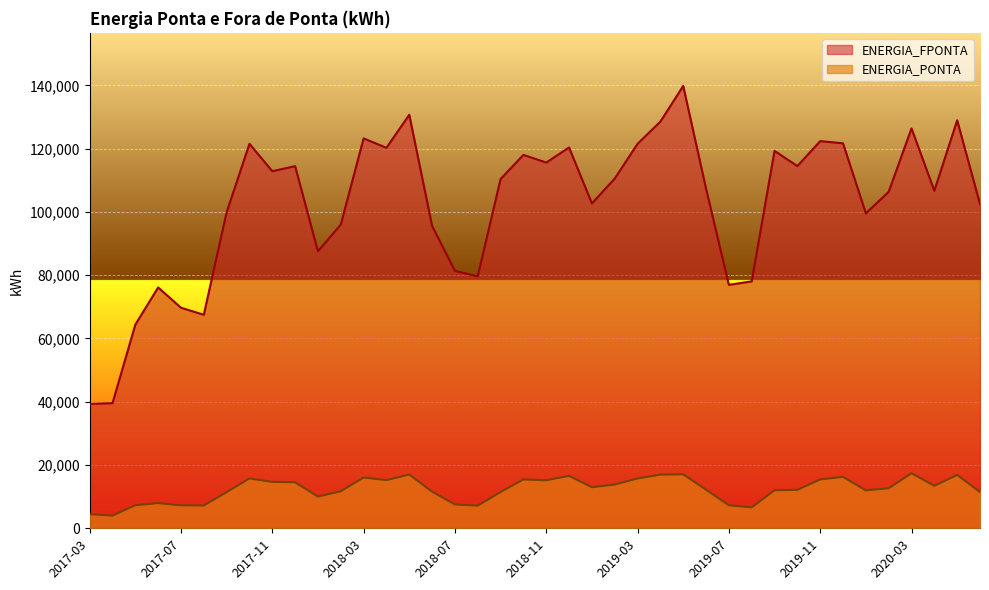

At 2019-11, list the series in order from largest to smallest.

ENERGIA_FPONTA, ENERGIA_PONTA